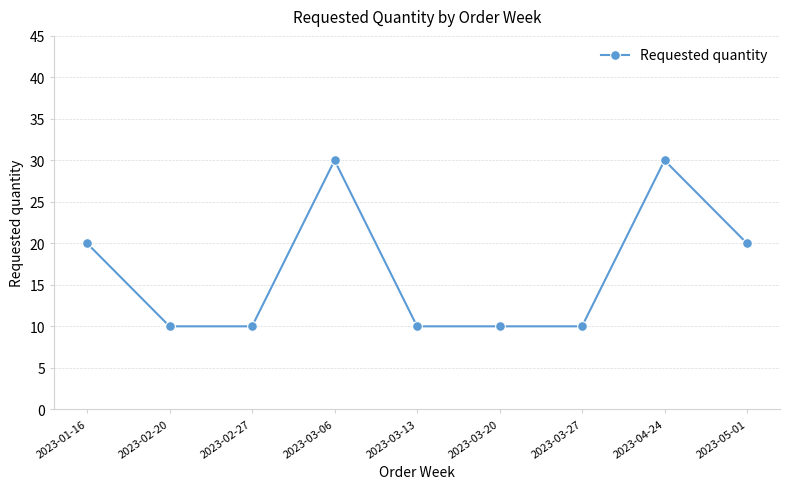

Count the values in the range 10 to 20.

7